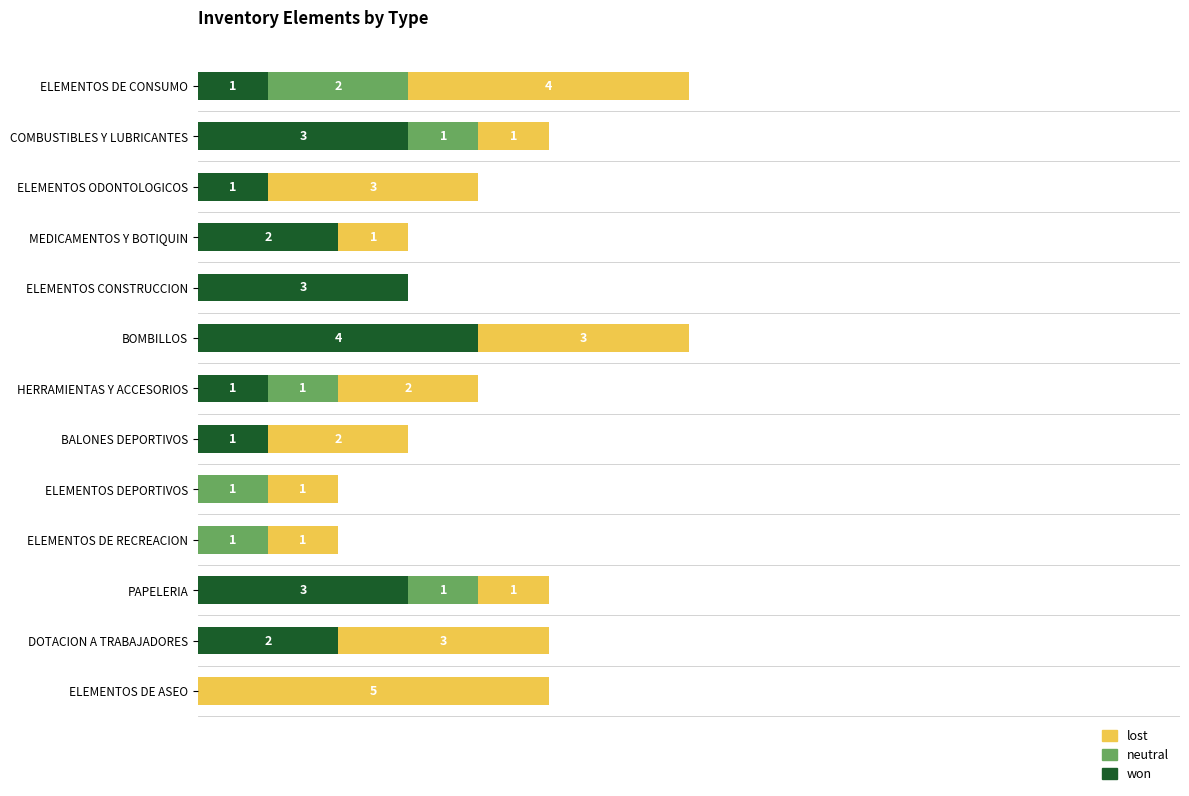

At which label does won reach its peak?

BOMBILLOS